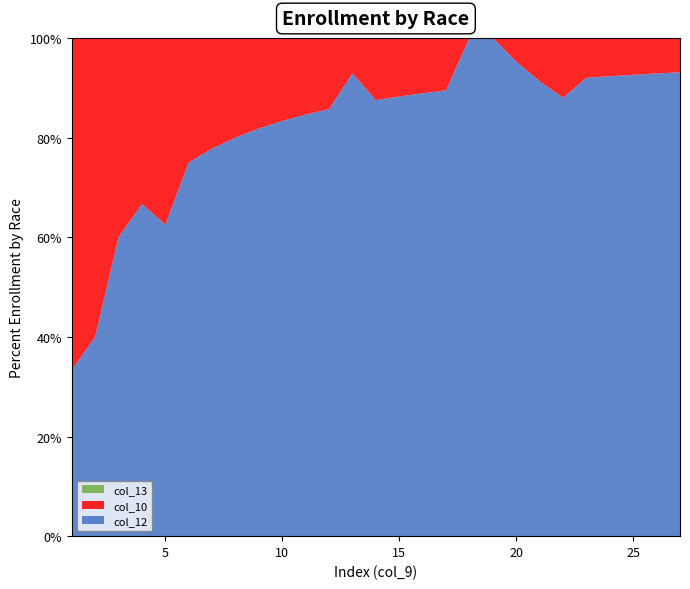

What is the minimum value for col_12?

33.3